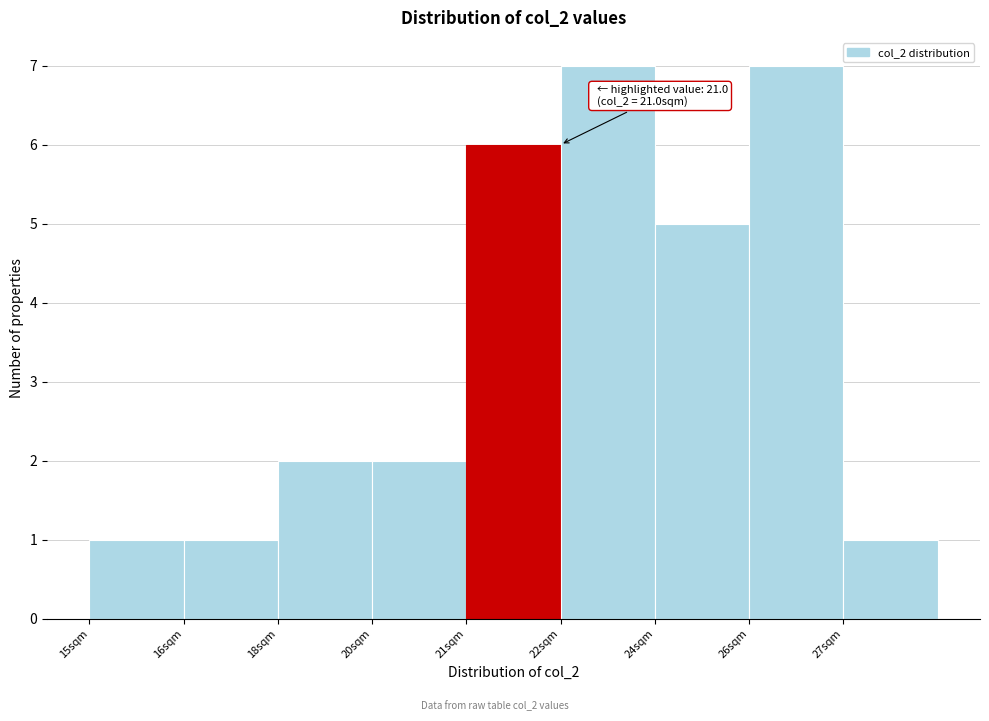

Reading left to right, what are all the values shown in this chart?

1	1	2	2	6	7	5	7	1